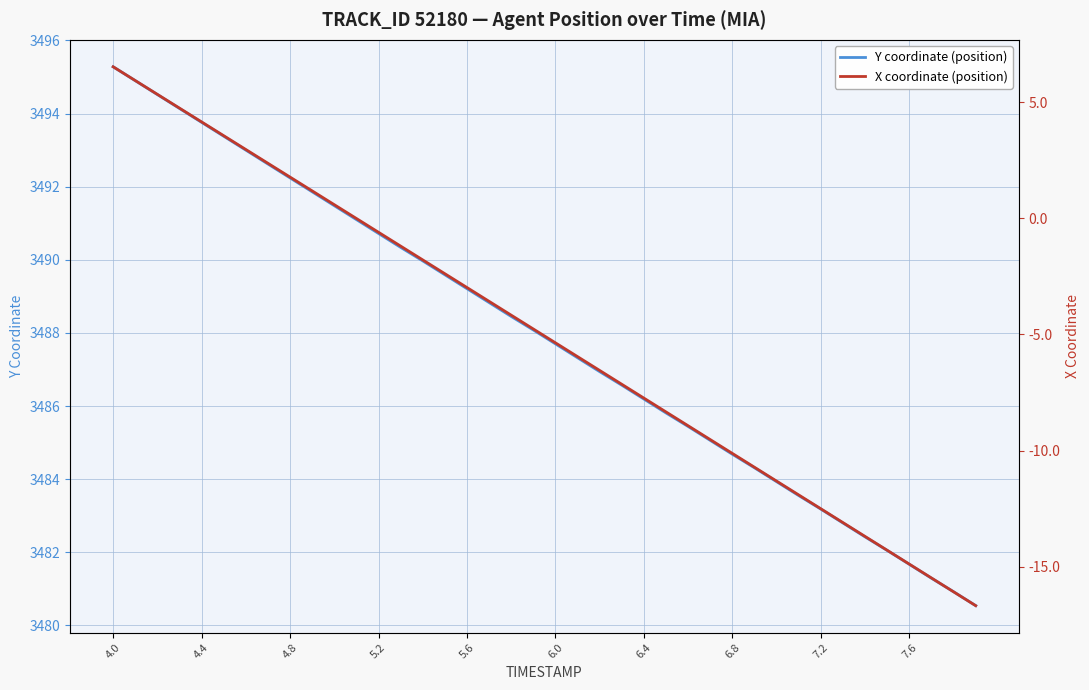

What value does the Y coordinate (position) series have at 6.4?

3486.2